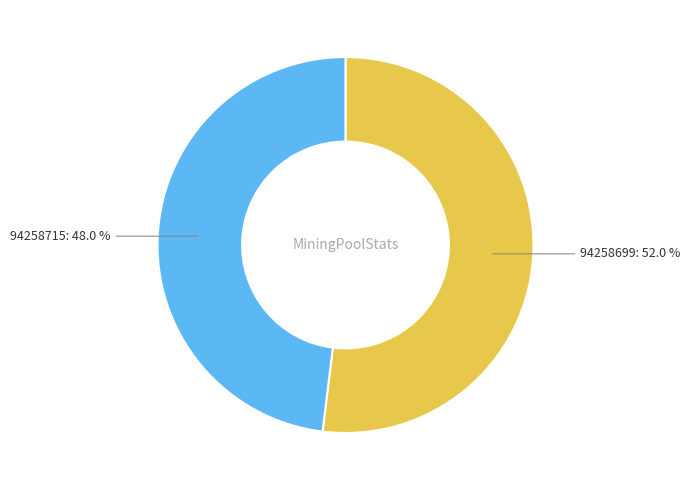

Is there a majority slice in this chart?

Yes